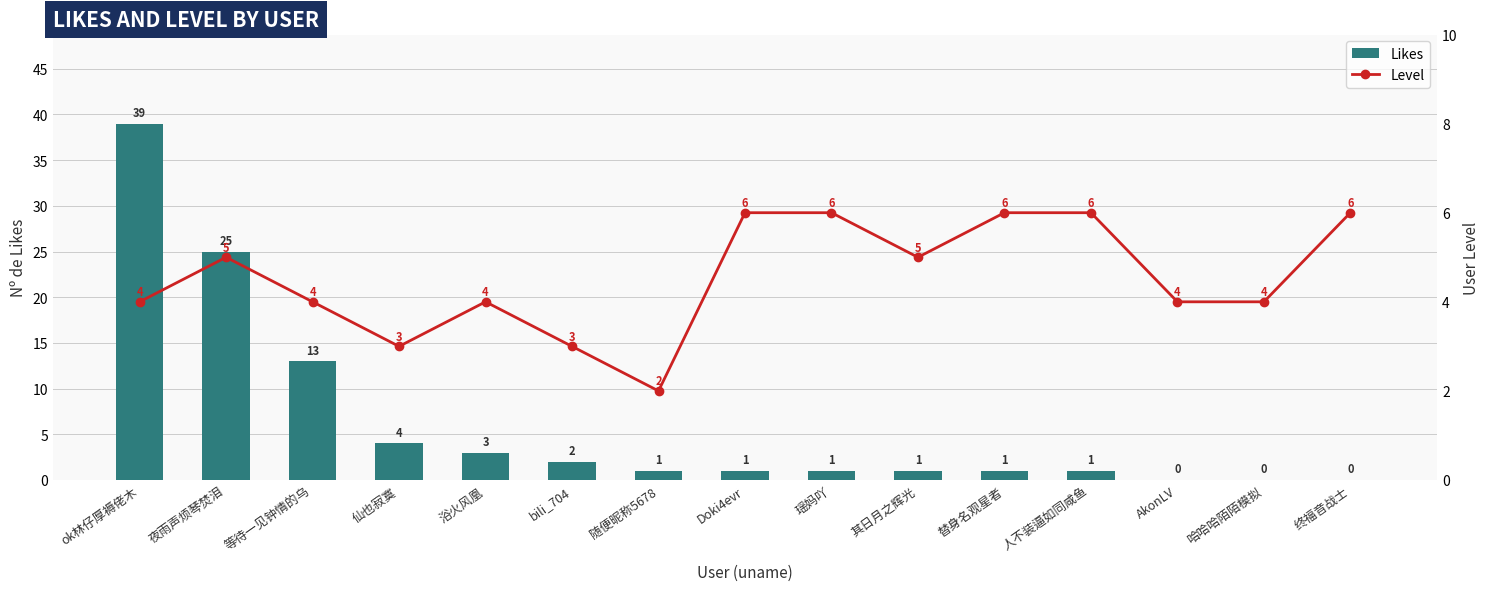

Reading right to left, what are all the values shown in this chart?

Likes: 终福音战士=0	哈哈哈陌陌模拟=0	AkonLV=0	人不装逼如同咸鱼=1	替身名观星者=1	其日月之辉光=1	瑶妈吖=1	Doki4evr=1	随便昵称5678=1	bili_704=2	浴火风凰=3	仙也寂寞=4	等待一见钟情的乌=13	夜雨声烦琴焚泪=25	ok林仔厚褥佬木=39
Level: 终福音战士=6	哈哈哈陌陌模拟=4	AkonLV=4	人不装逼如同咸鱼=6	替身名观星者=6	其日月之辉光=5	瑶妈吖=6	Doki4evr=6	随便昵称5678=2	bili_704=3	浴火风凰=4	仙也寂寞=3	等待一见钟情的乌=4	夜雨声烦琴焚泪=5	ok林仔厚褥佬木=4